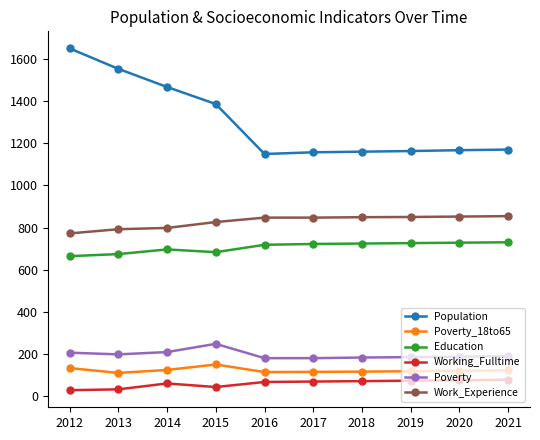

Which series has the largest total across all categories?

Population